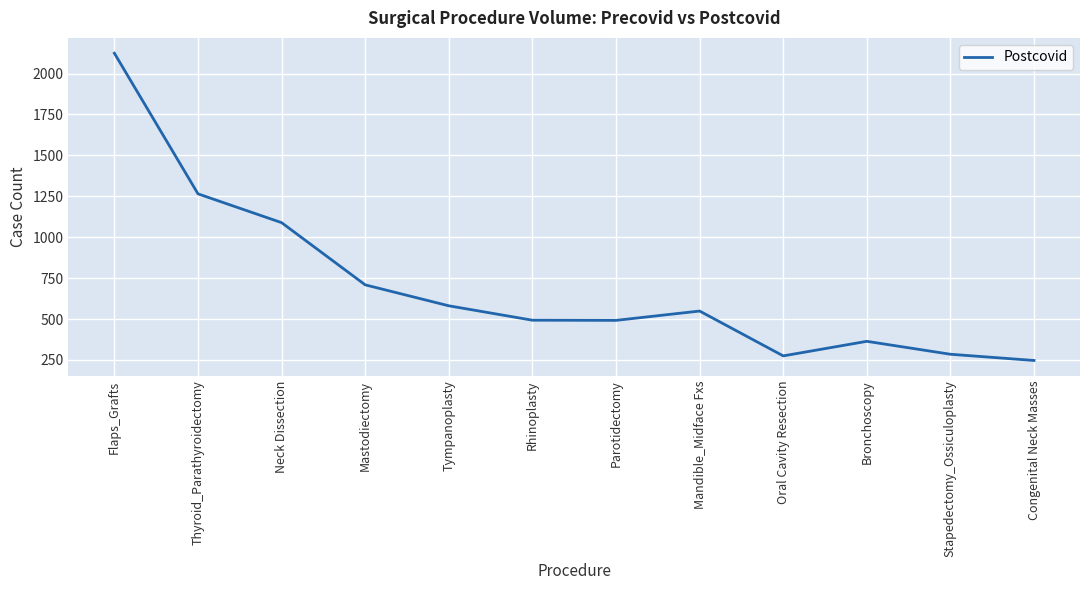

What is the minimum value shown in the chart?

247